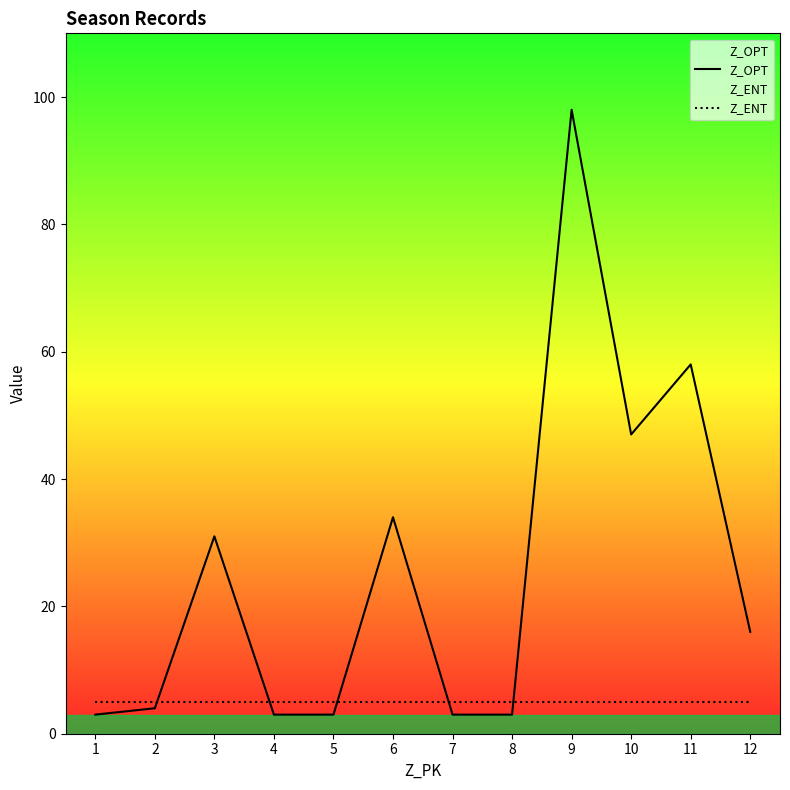

Which series has the widest spread of values?

Z_OPT